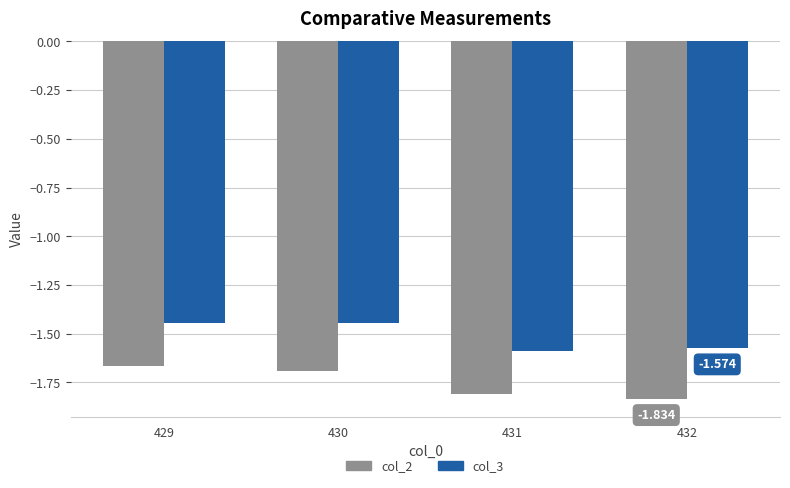

Which category has the lowest value in the col_2 series?

432